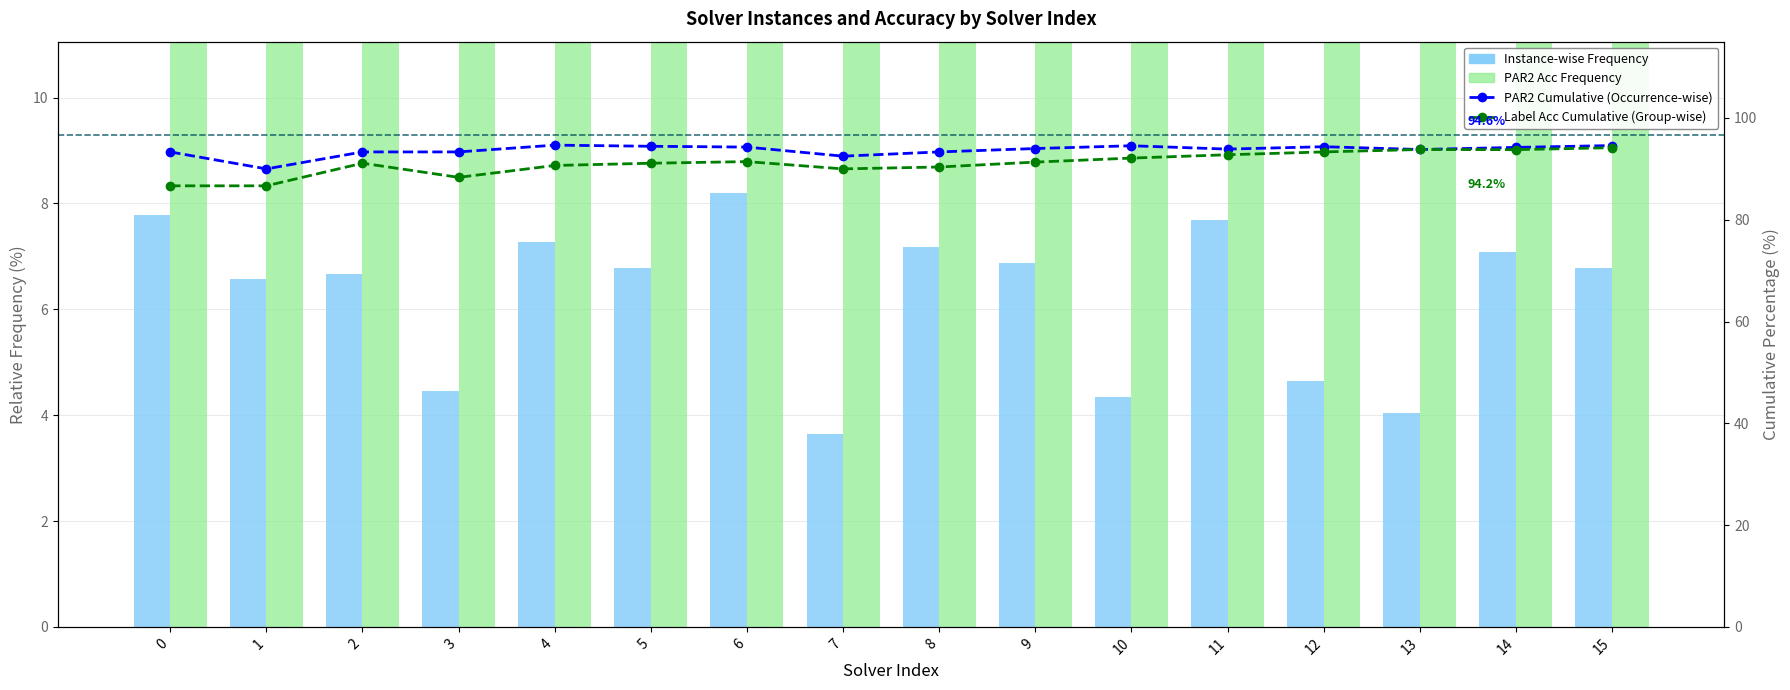

Reading right to left, list all the values displayed in this chart.

num_instances: 6.8	7.1	4.0	4.7	7.7	4.3	6.9	7.2	3.6	8.2	6.8	7.3	4.4	6.7	6.6	7.8
par2_ranking_acc: 22.0	22.0	19.1	22.0	19.1	22.0	22.0	22.0	17.6	20.5	20.5	22.0	20.5	22.0	19.1	20.5